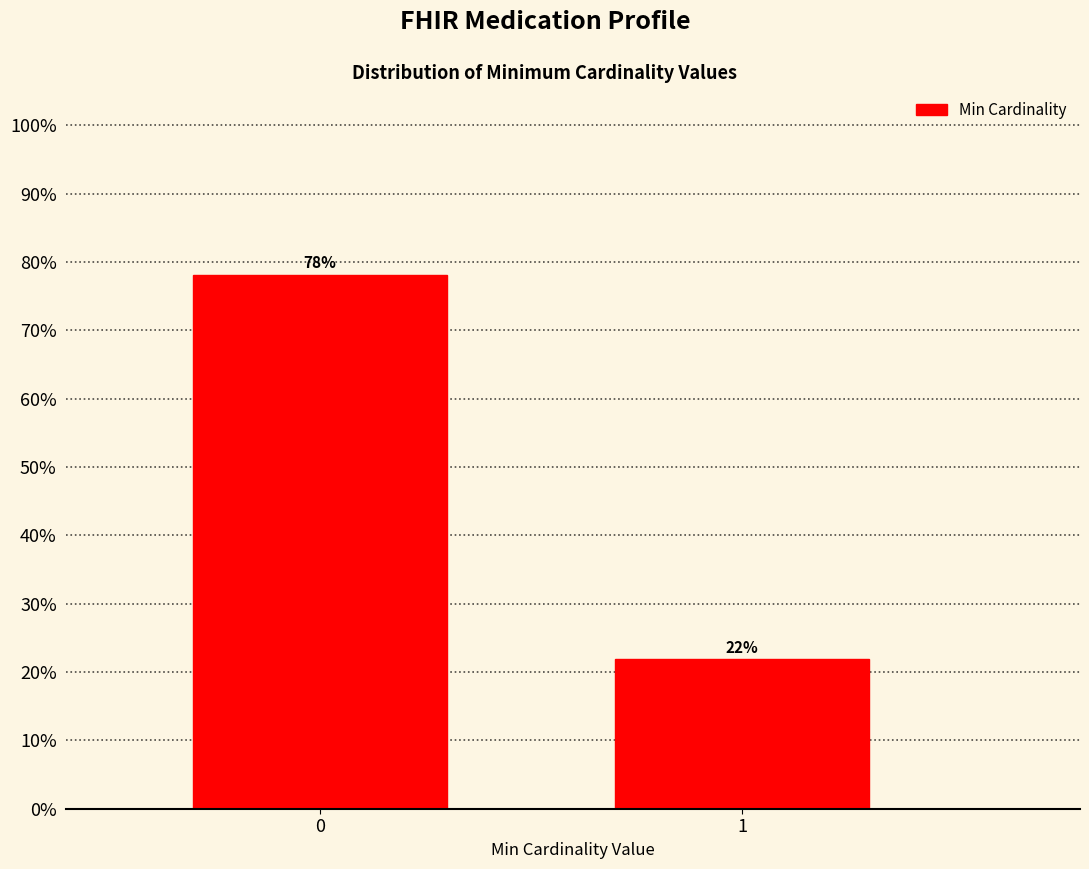

What value does the data have at 1?

21.9